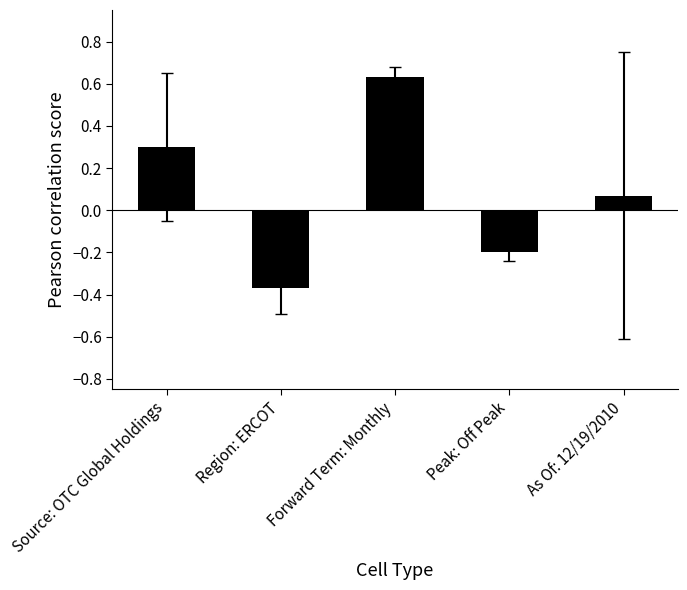

At which label does the data first exceed 0?

Source: OTC Global Holdings